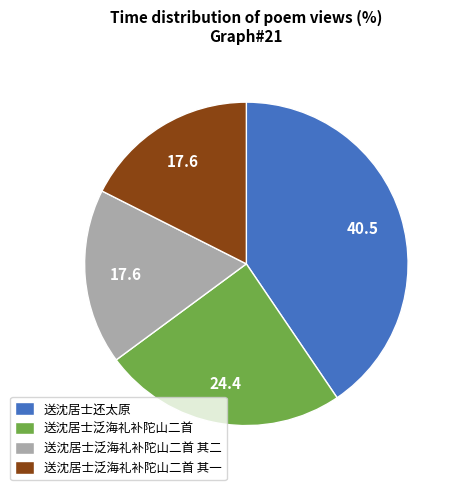

Is it true that 送沈居士还太原 is 52% of the pie?

False